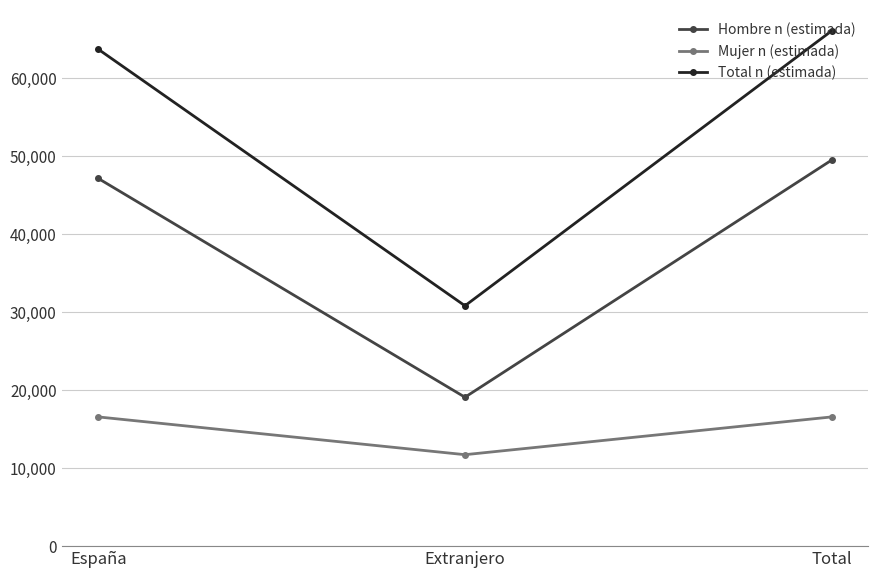

Which series changed the most between España and Total?

Total n (estimada)